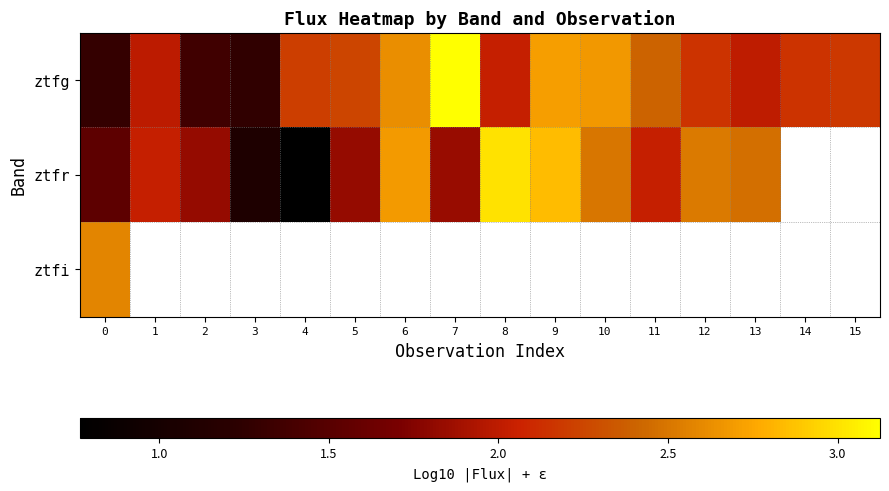

What is the spread (max minus min) of values at 10?

0.2